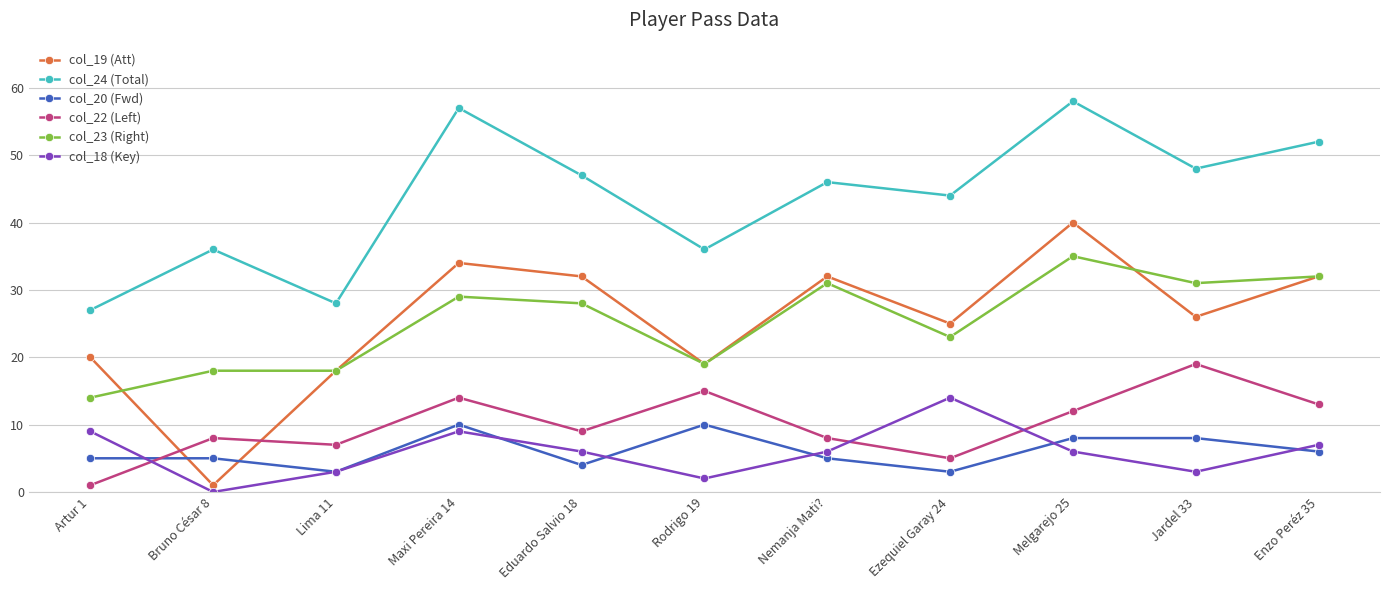

What is the average value of the col_23 (Right) series?

25